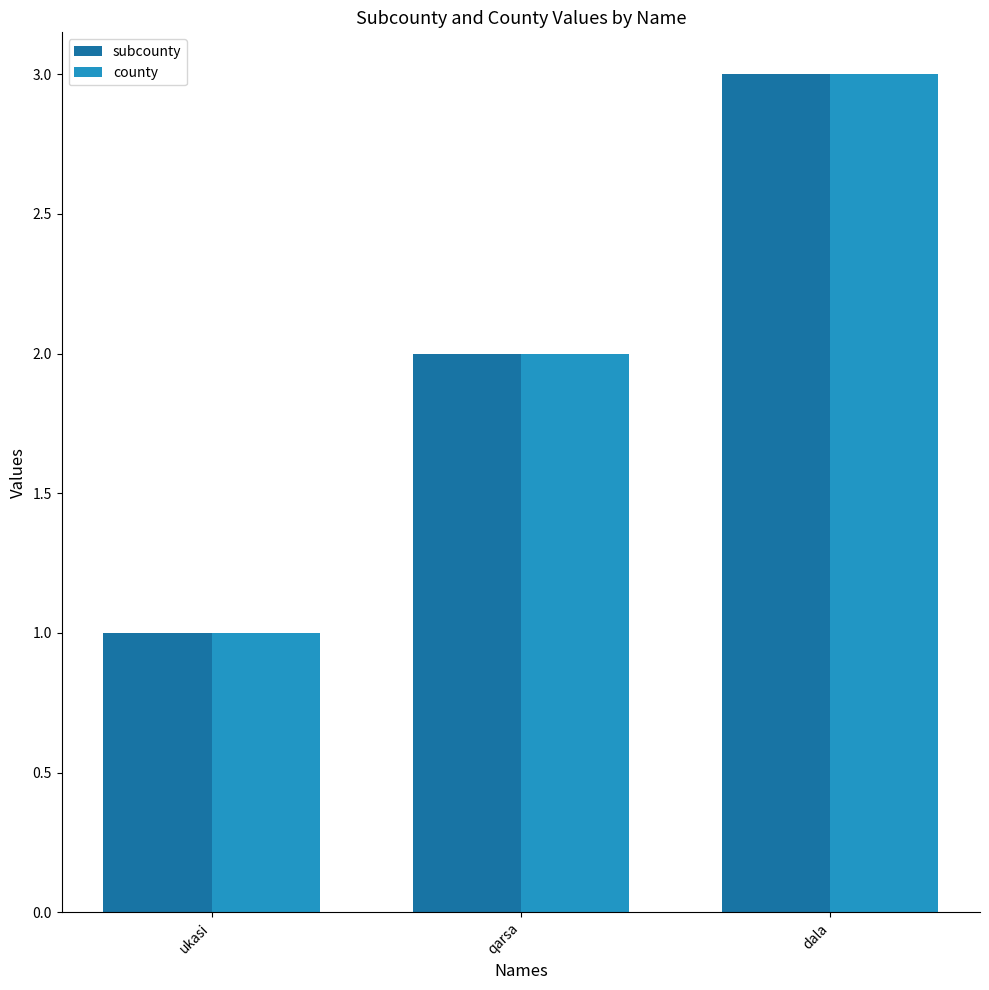

Rank the categories by county value from lowest to highest.

ukasi, qarsa, dala